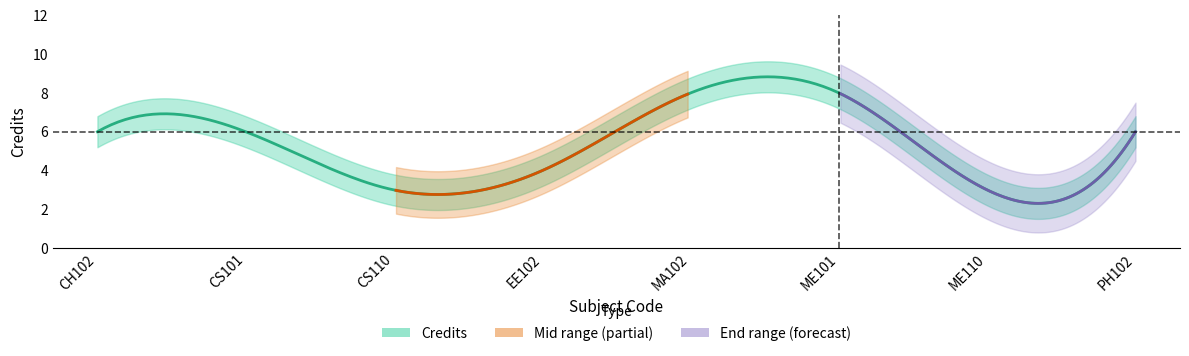

Count the values in the range 4 to 8.

6